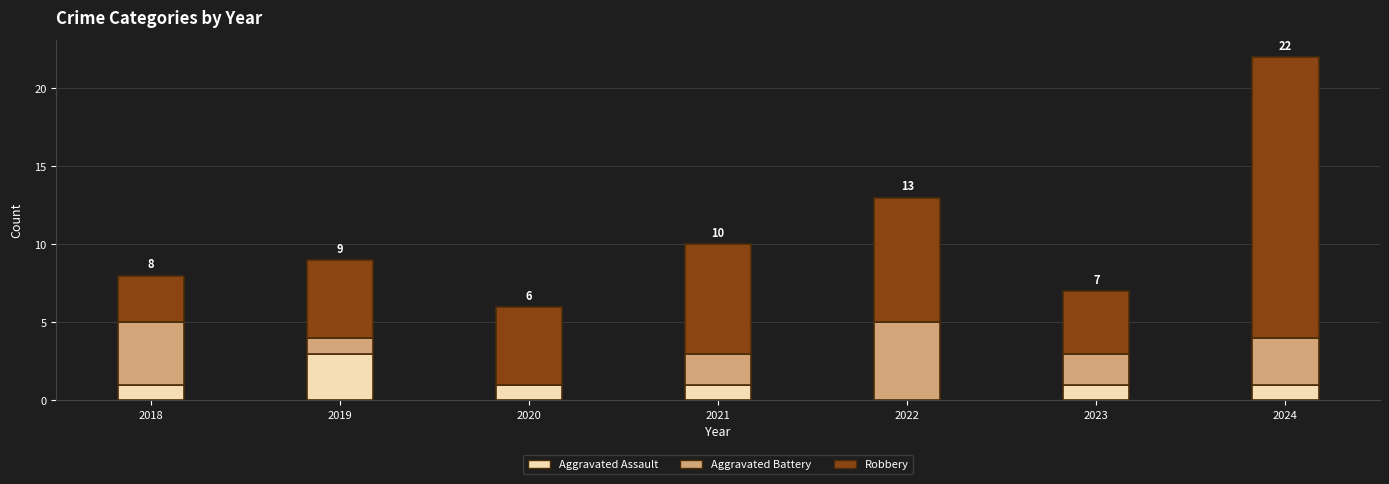

Reading right to left, list the values for the Aggravated Assault series.

2024=1	2023=1	2022=0	2021=1	2020=1	2019=3	2018=1